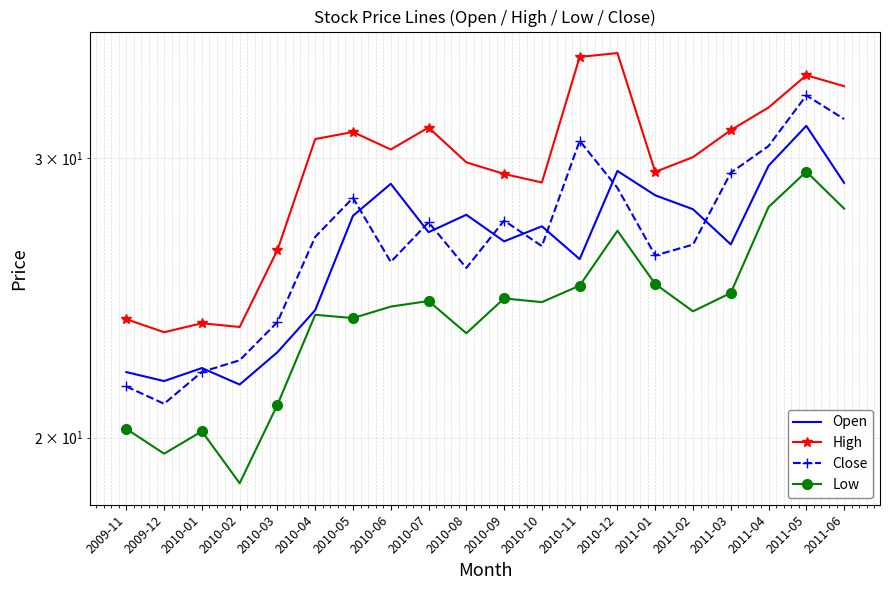

At 2010-12, list the series in order from largest to smallest.

High, Open, Close, Low